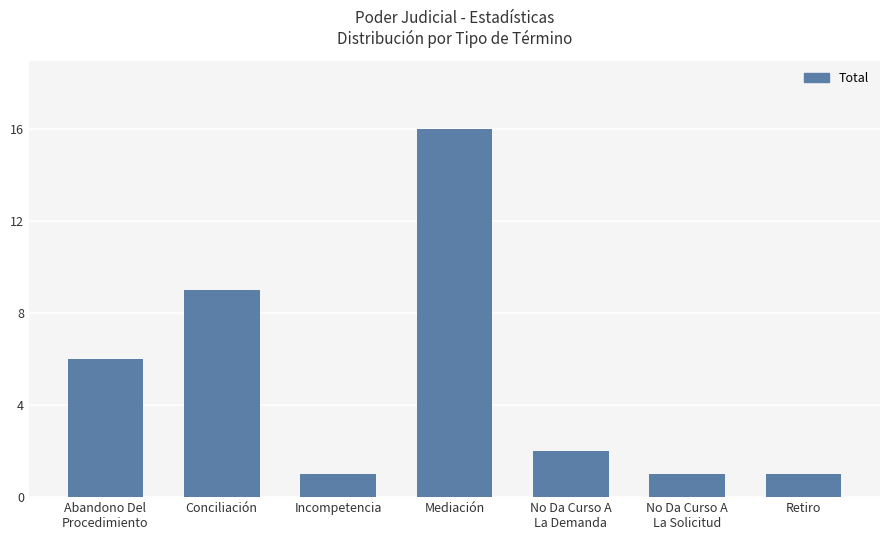

What is the maximum value shown in the chart?

16